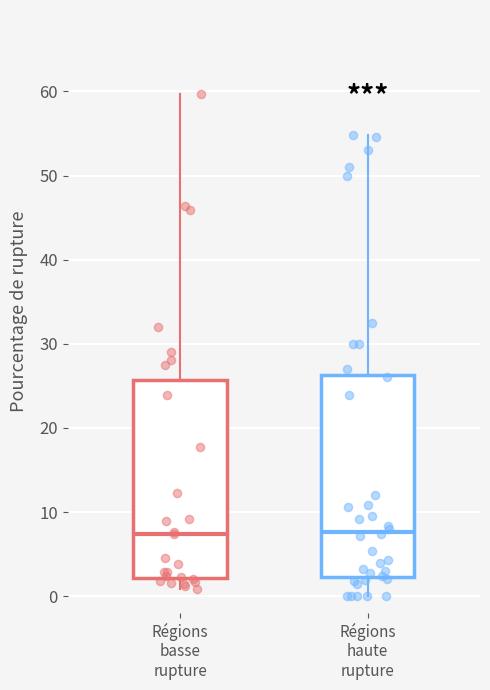

Reading left to right, transcribe this box plot: for each box, give where its median line is, the range the box spans, and where its two whiskers end, as read against the y-axis. The values are not printed on the chart, so give them approximately, as read against the axis.

Régions basse rupture: median 7, box 2 to 26, whiskers 1 to 60
Régions haute rupture: median 8, box 2 to 26, whiskers 0 to 55